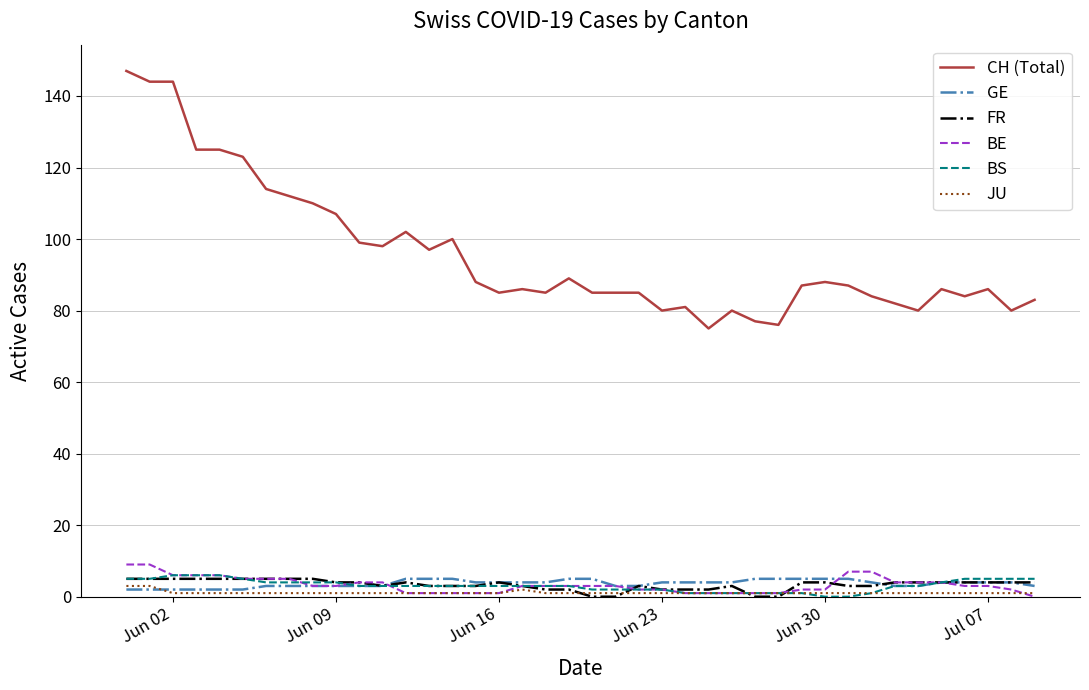

True or false: FR and CH (Total) intersect in this chart.

False